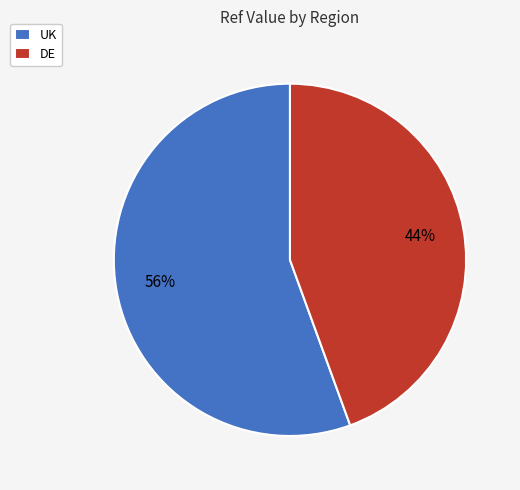

What is the largest slice in the pie chart?

UK